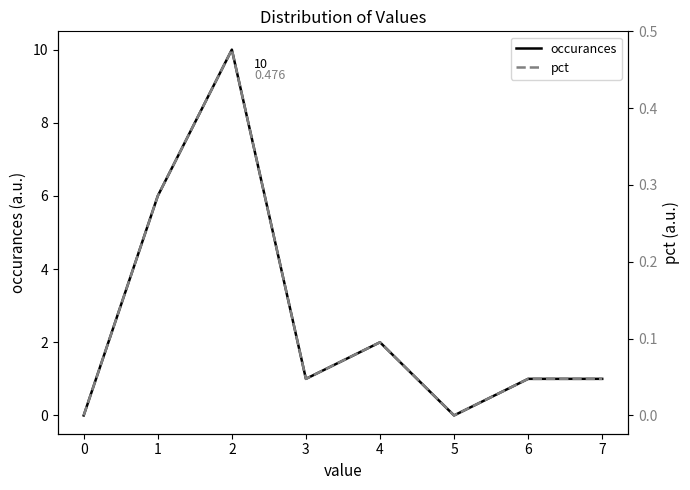

Which series has the largest total across all categories?

occurances